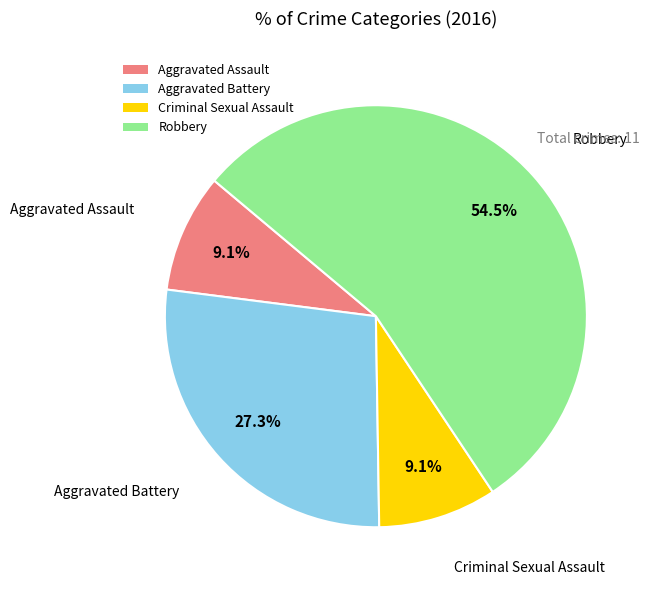

What is the ratio of the value at Robbery to the value at Aggravated Battery?

2.0